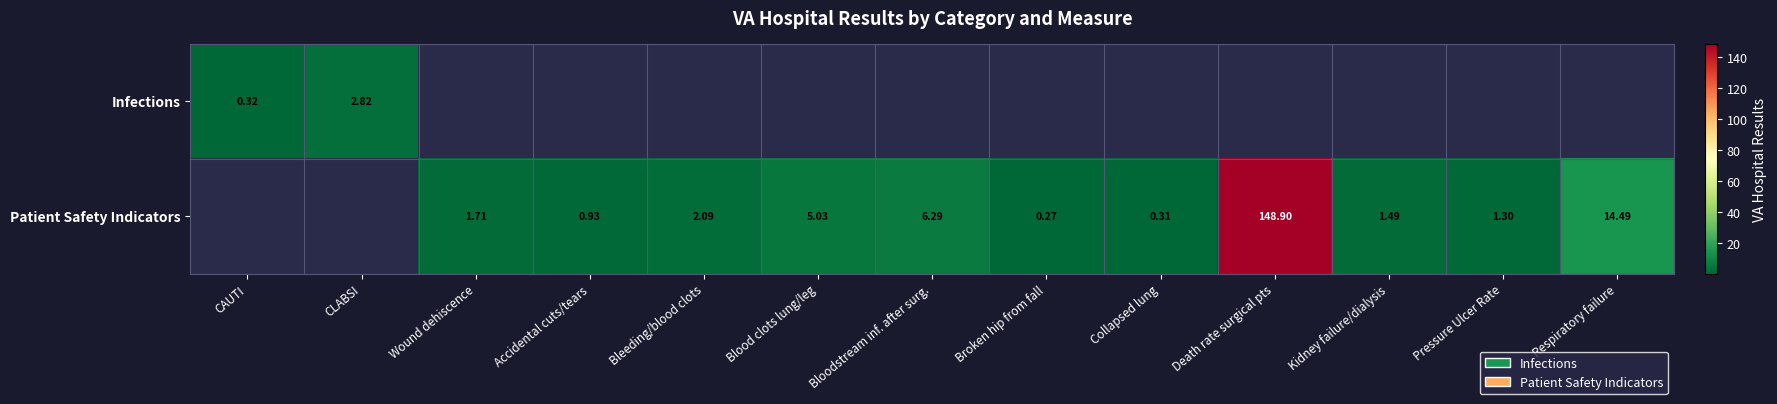

What is the maximum value for Infections?

2.8